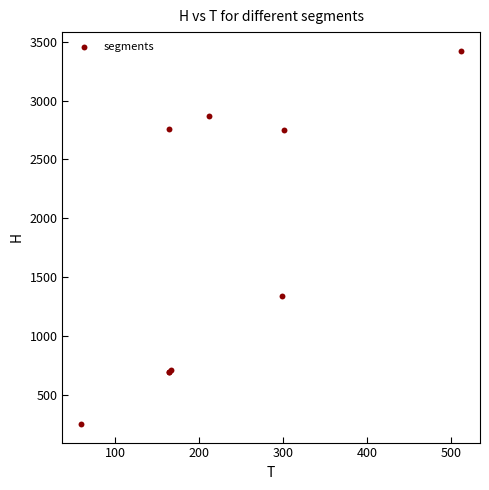

What Y value in the scatter plot is closest to 1837?

1337.9